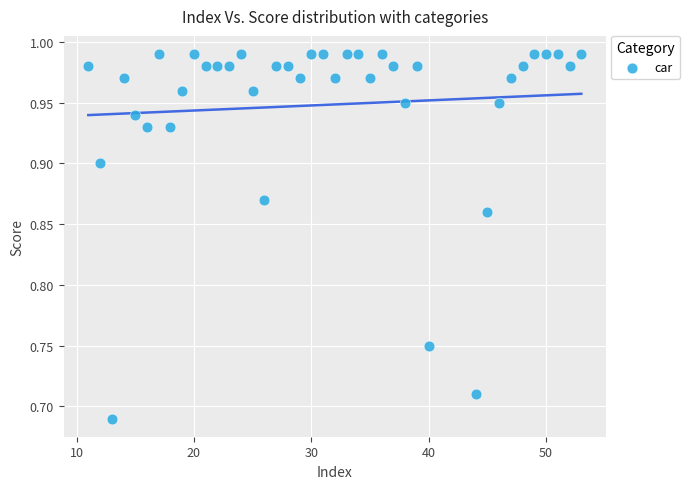

What is the range of X values (max minus min)?

42.0